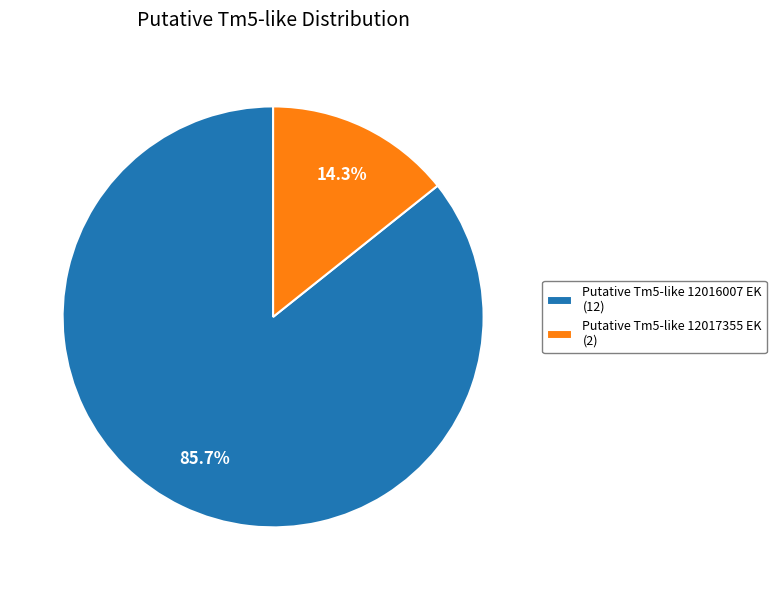

Between Putative Tm5-like 12016007 EK (12) and Putative Tm5-like 12017355 EK (2), which is larger?

Putative Tm5-like 12016007 EK (12)